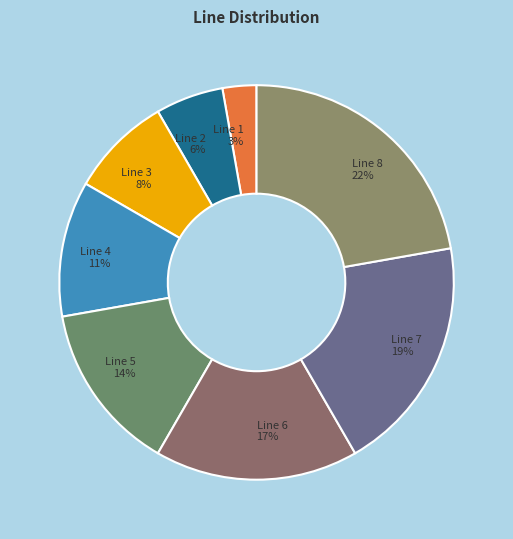

Which has a higher value, Line 7 or Line 2?

Line 7